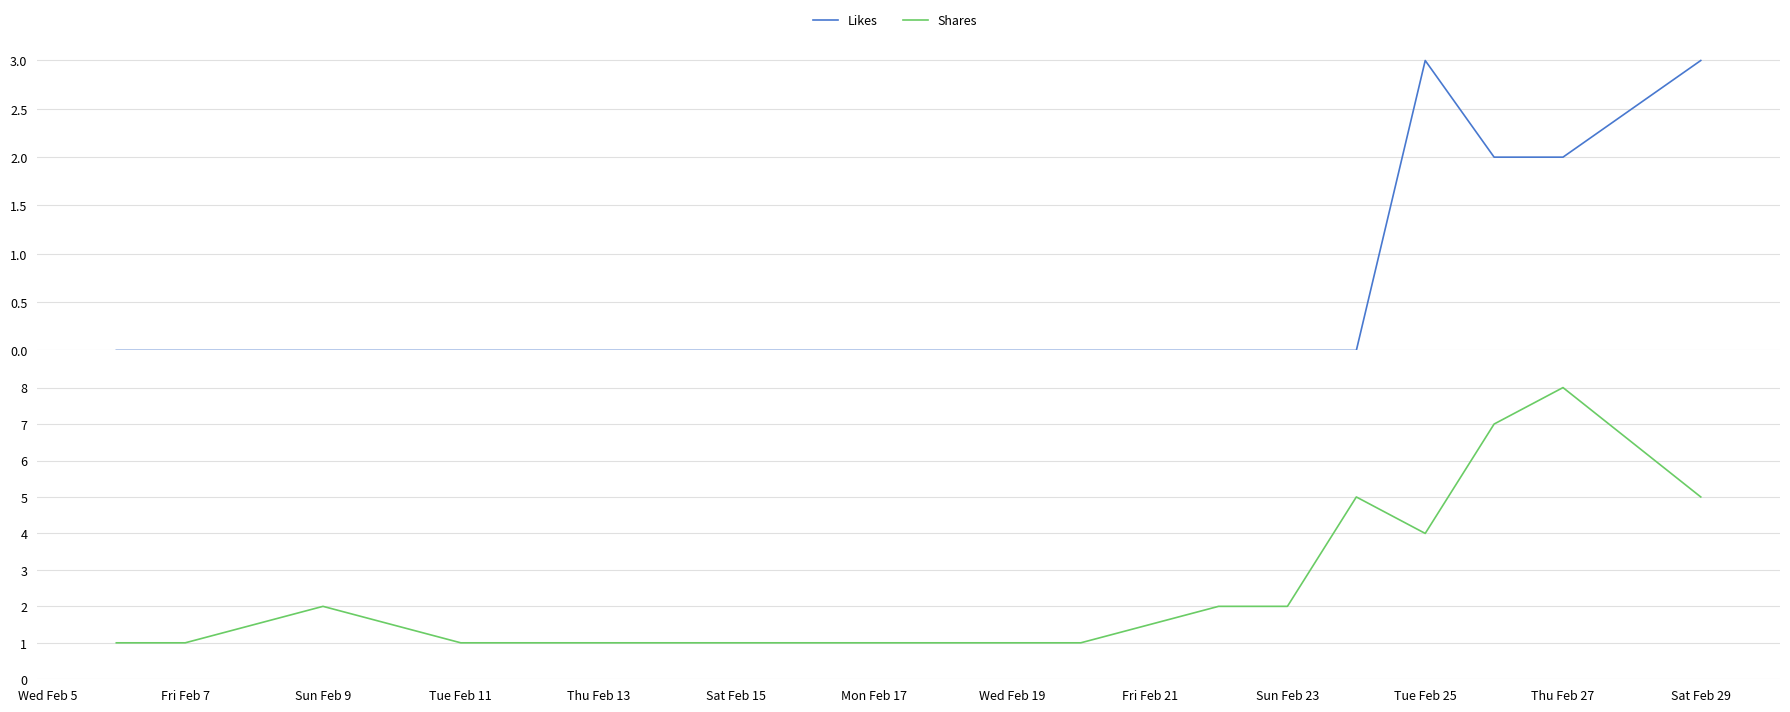

Does the chart have visible grid lines?

Yes